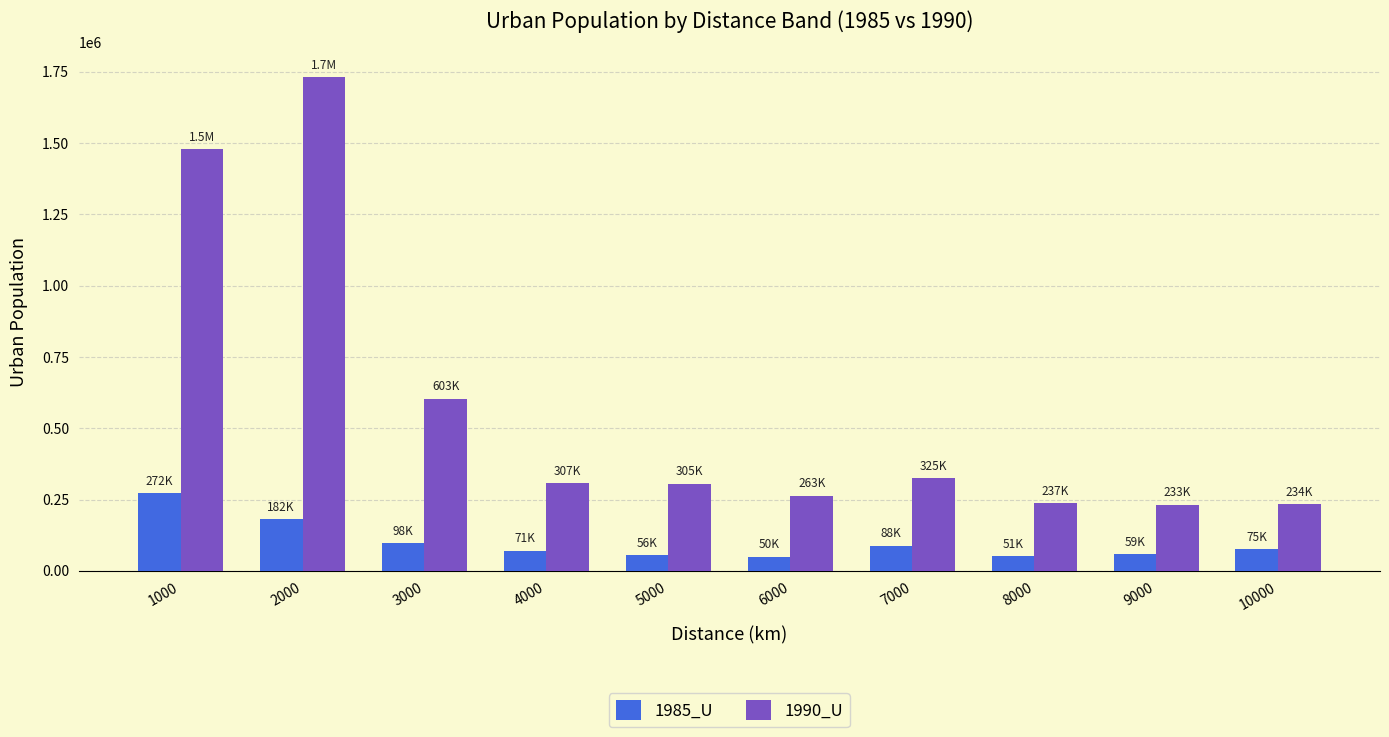

Between 2000 and 4000, which series saw the biggest shift?

1990_U